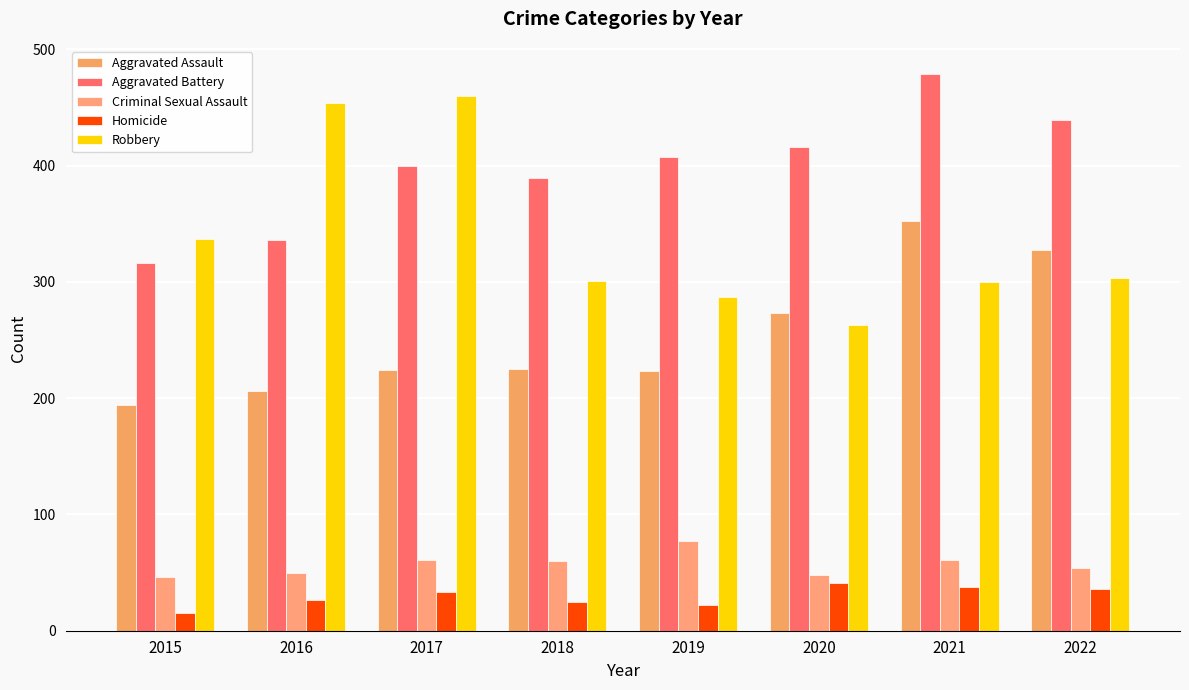

How many values in the Criminal Sexual Assault series are below 60?

4